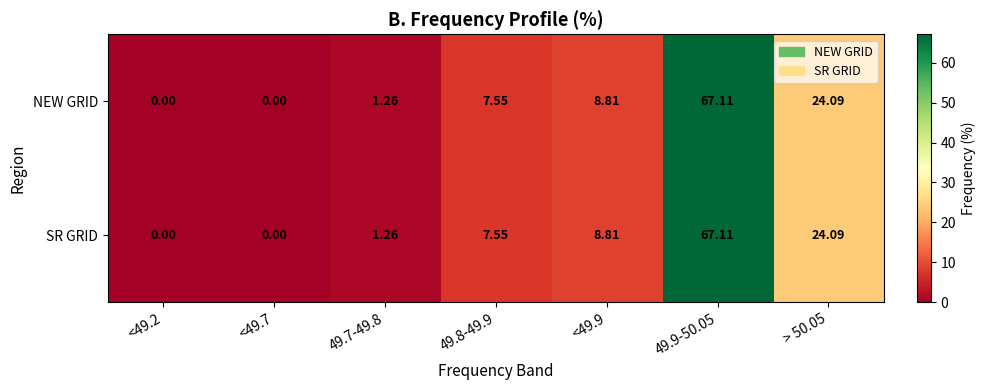

Is the value of NEW GRID at > 50.05 greater than the value of SR GRID at <49.7?

Yes